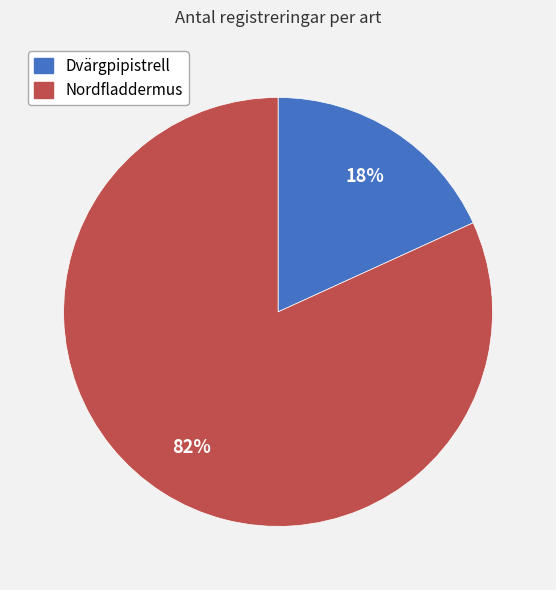

To the nearest percent, what is the difference between the largest and smallest slice percentages?

64%